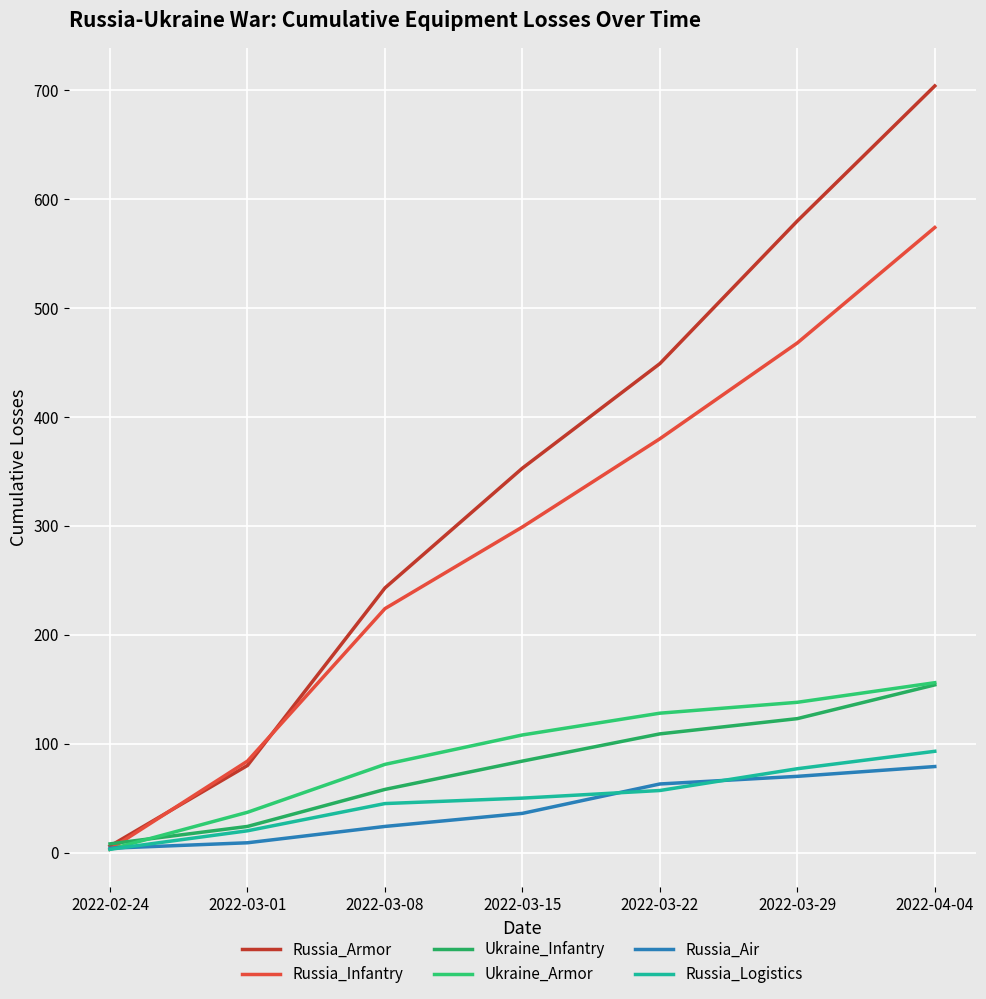

What are all the series names shown in the legend?

Russia_Armor, Russia_Infantry, Ukraine_Infantry, Ukraine_Armor, Russia_Air, Russia_Logistics